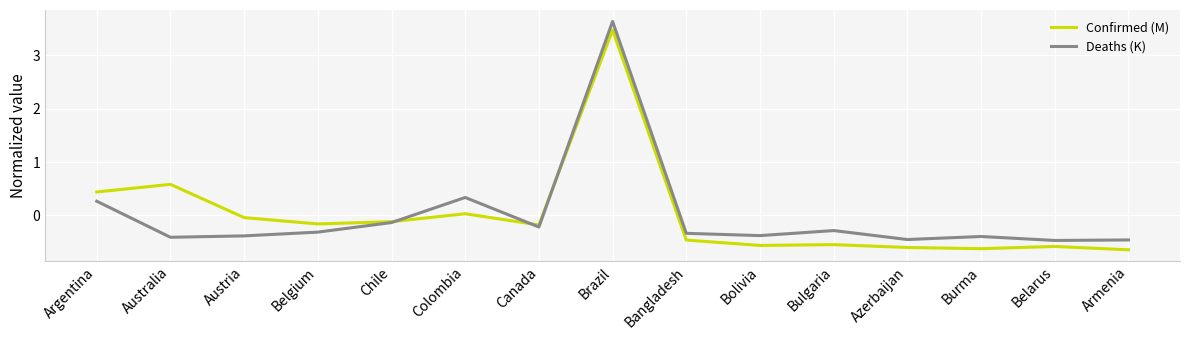

Which series changed the most between Australia and Belgium?

Confirmed (M)